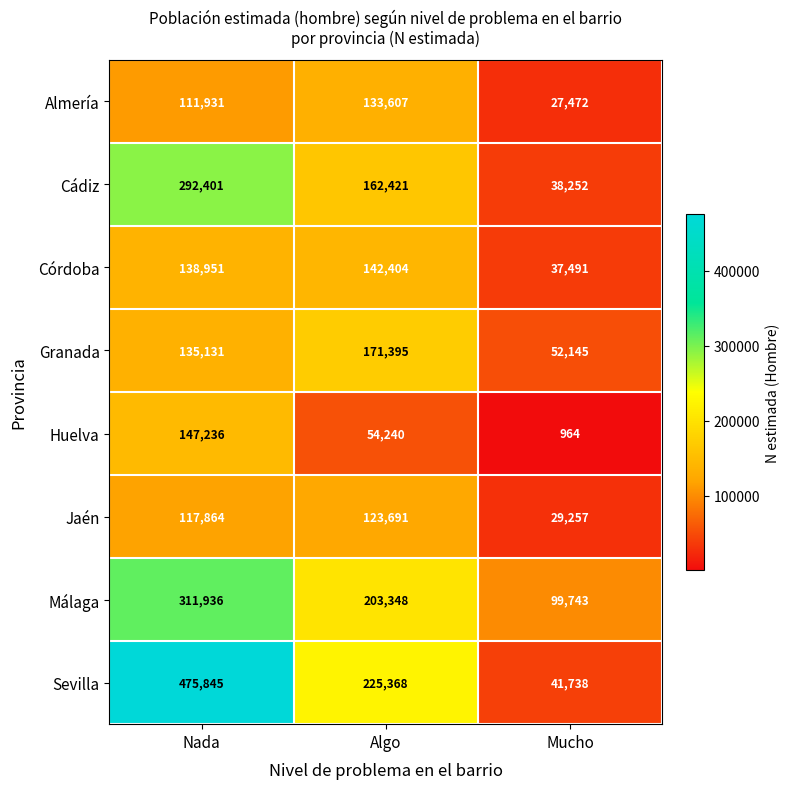

What is the difference between the highest and lowest values at Mucho?

98779